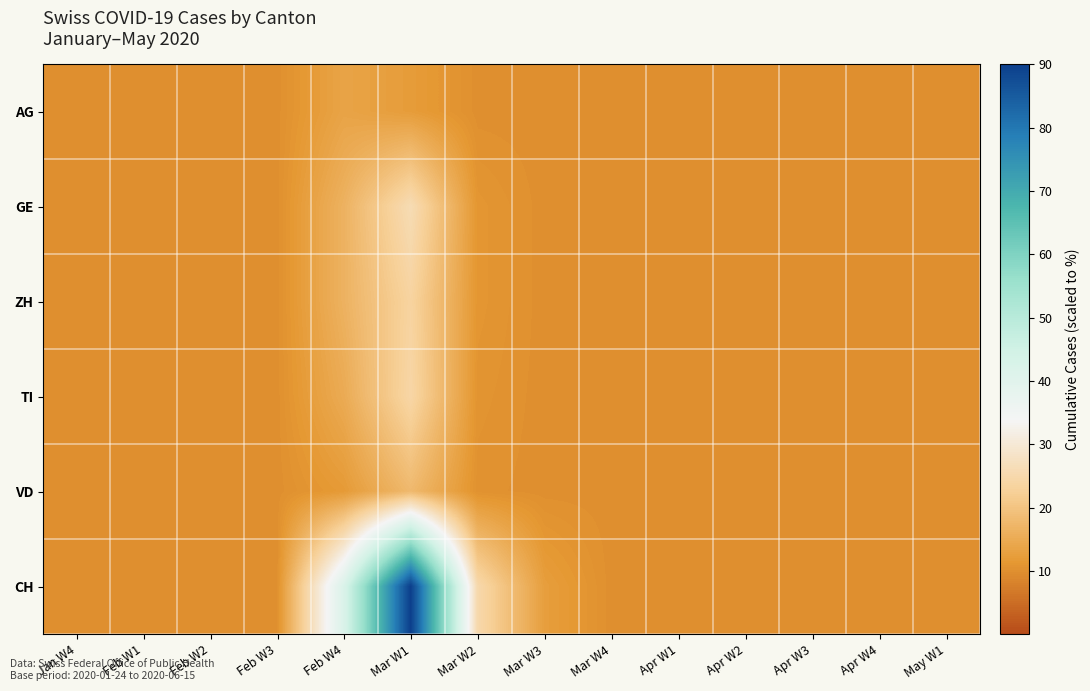

How many distinct data groups are displayed?

6